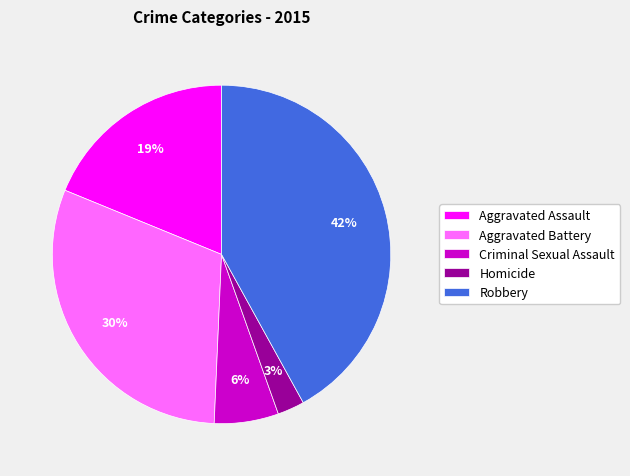

To the nearest percent, what is the difference between the Homicide and Robbery slice percentages?

39%